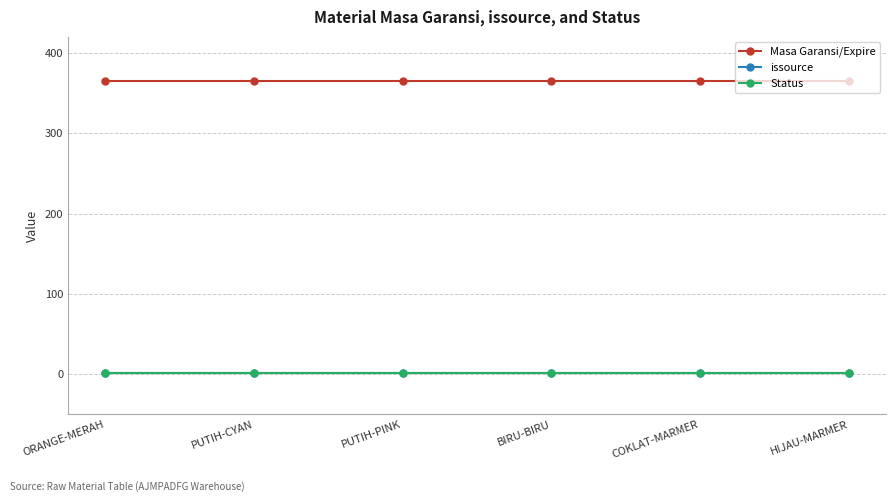

The value of issource at PUTIH-CYAN is 1. True or false?

True